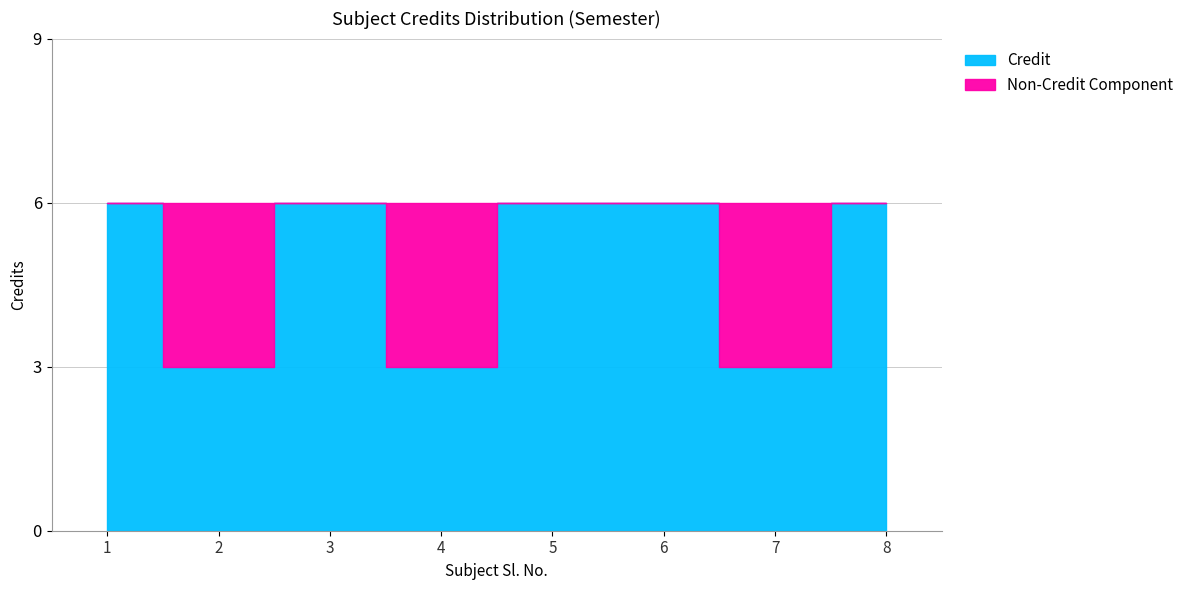

What is the total value across all series at 4?

6